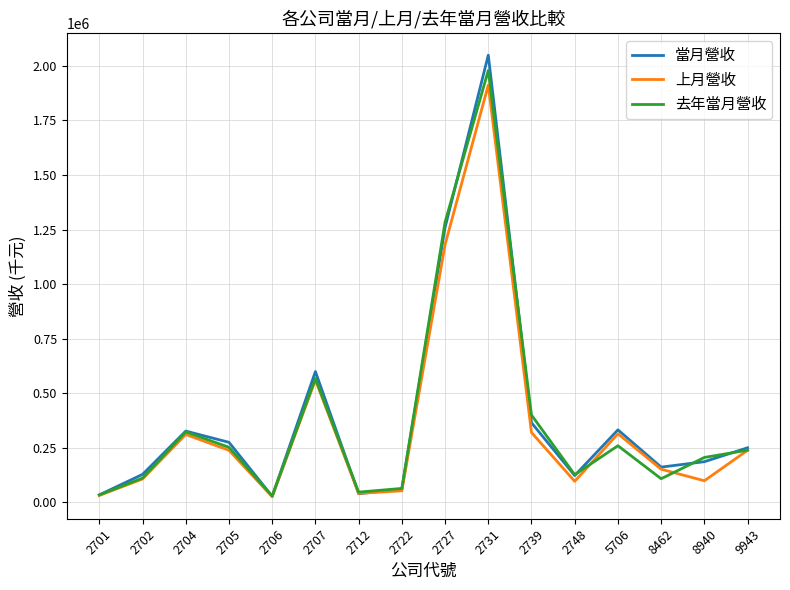

Does the chart have visible grid lines?

Yes